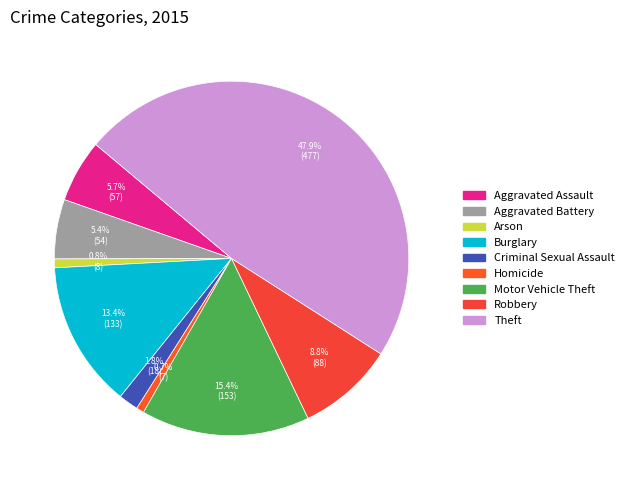

To the nearest percent, what is the combined percentage of Homicide and Burglary?

14%